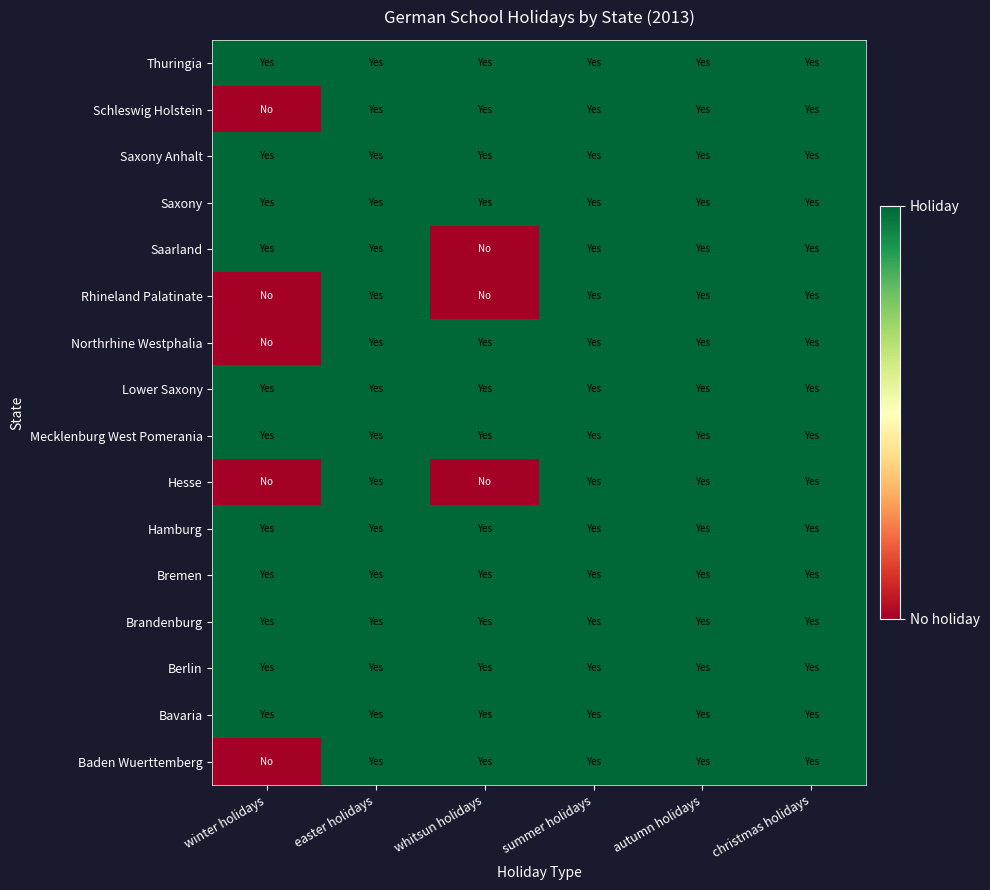

Between easter holidays and winter holidays, which is larger?

easter holidays